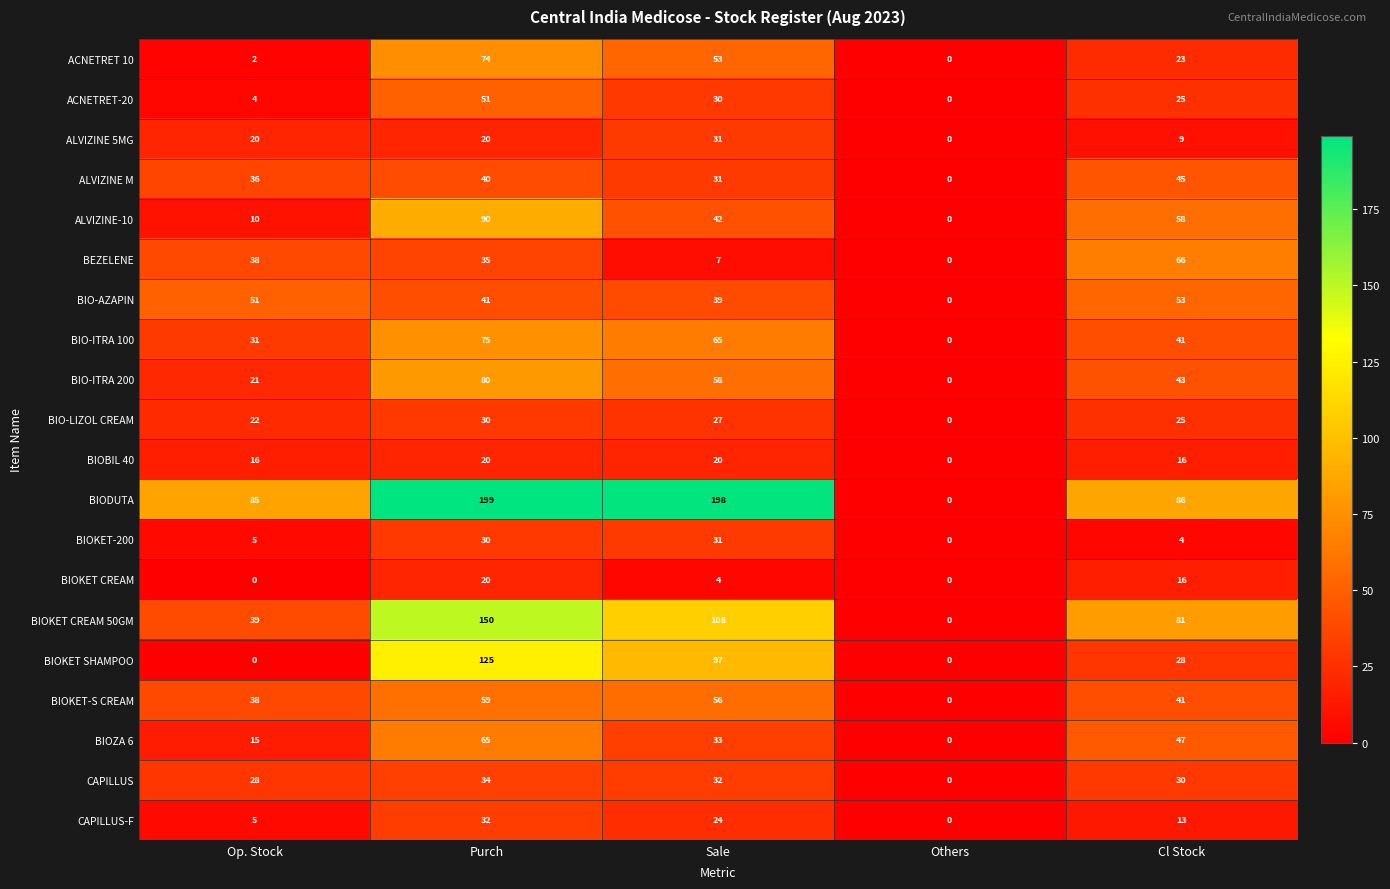

What is the greatest value displayed?

199